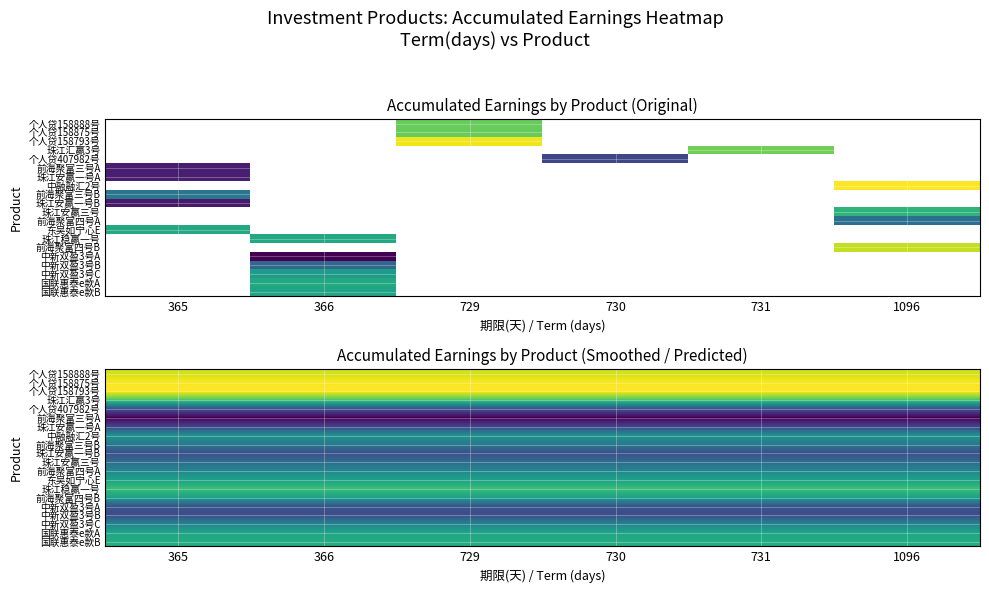

How many series are shown in this chart?

20